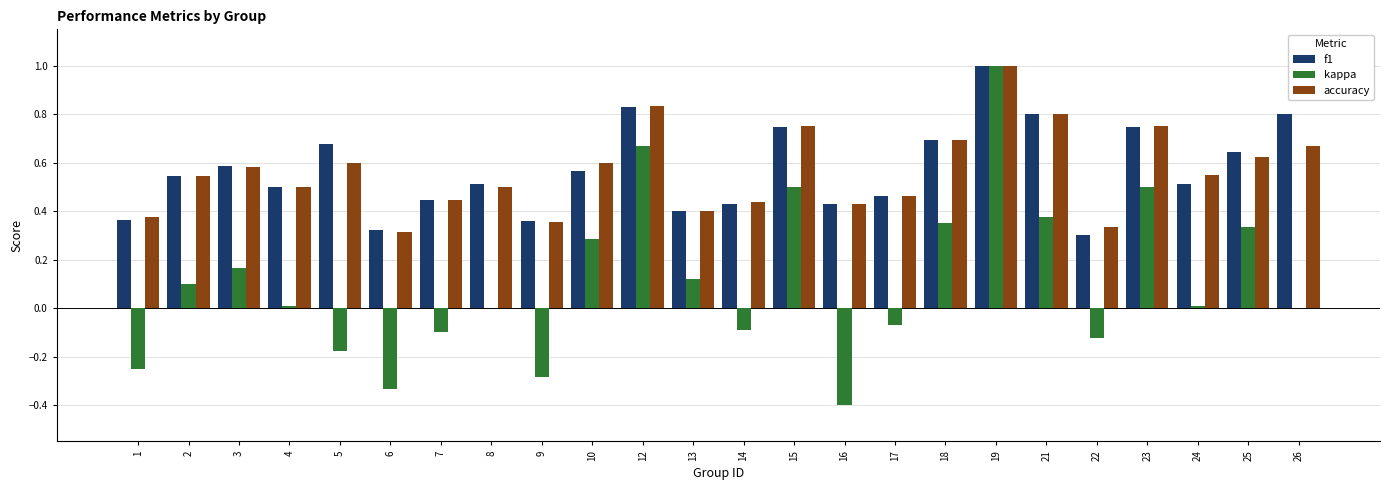

Is the value of kappa at 14 greater than the value of f1 at 15?

No